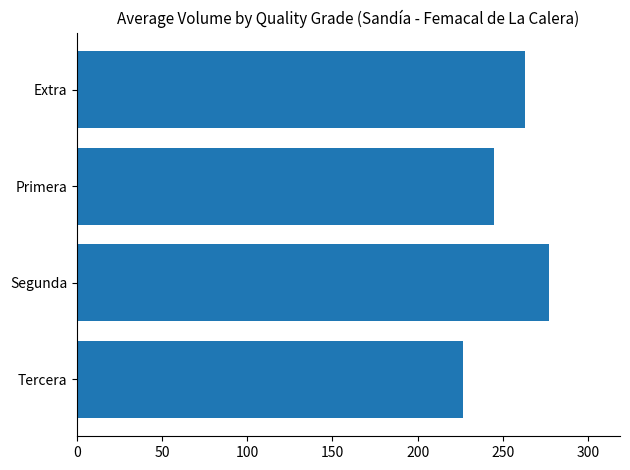

Reading top to bottom, list all the values displayed in this chart.

263.1	244.6	277.3	226.7